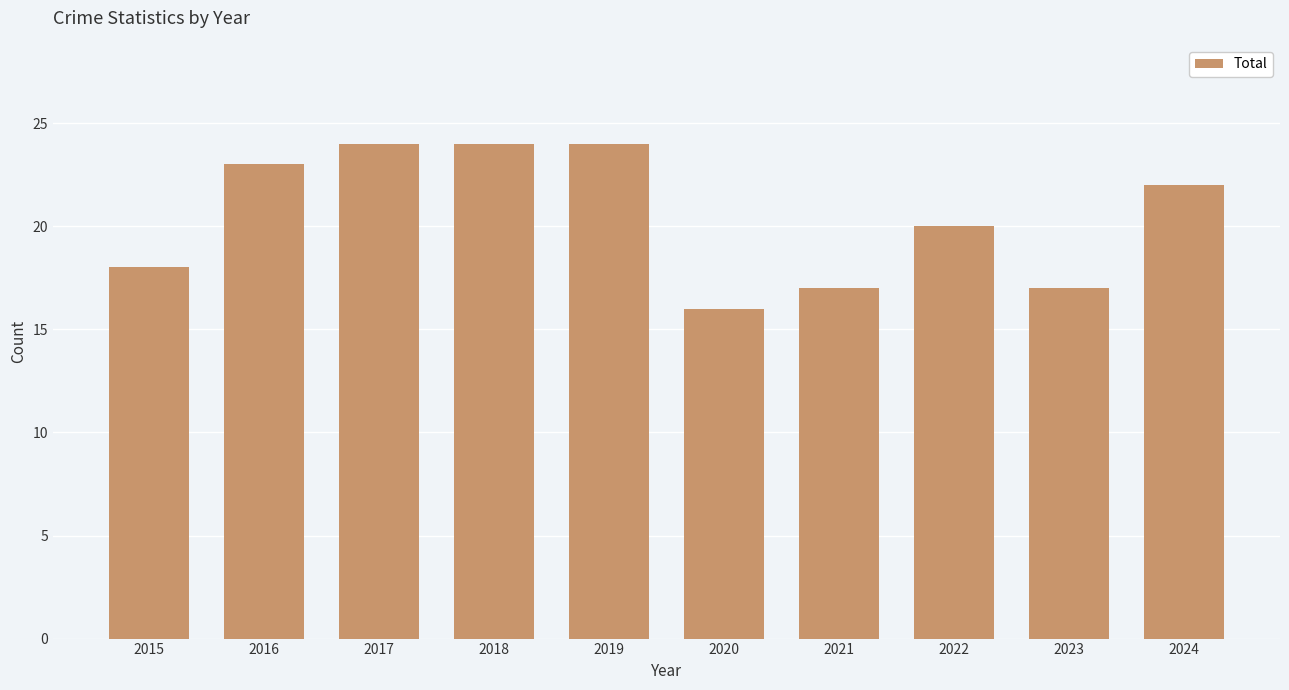

Which has a higher value, 2016 or 2017?

2017